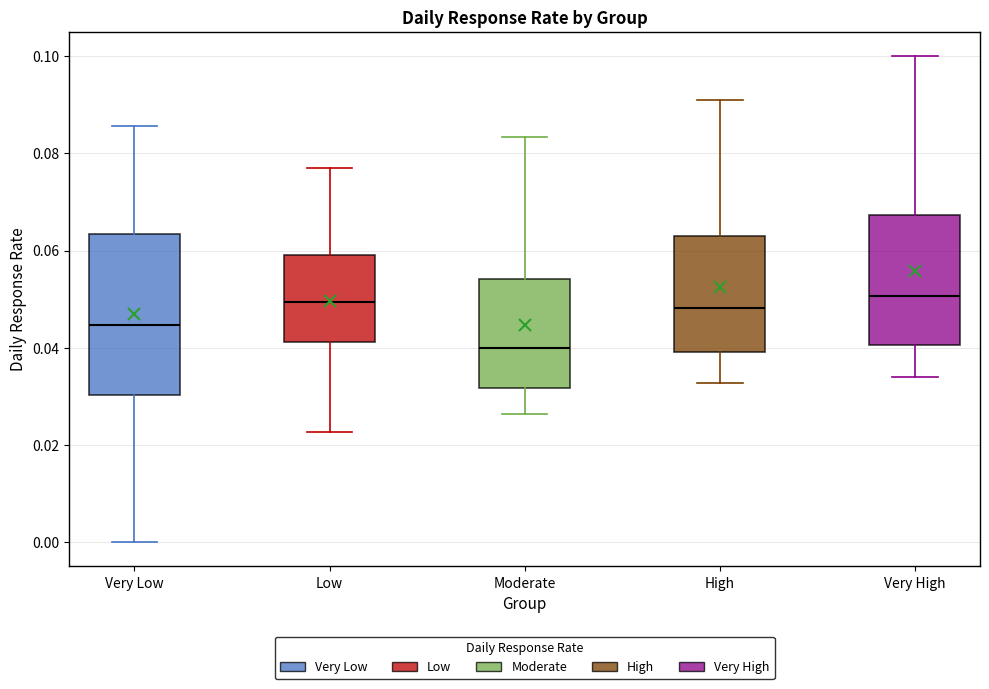

Which box's median line is the lowest?

Moderate